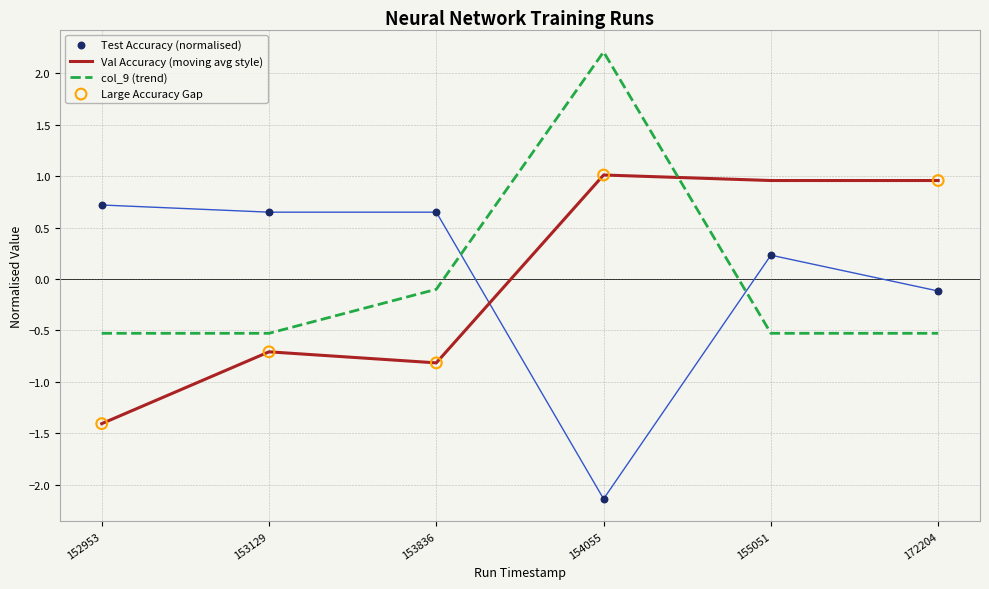

Which series has the largest total across all categories?

Test_Accuracy